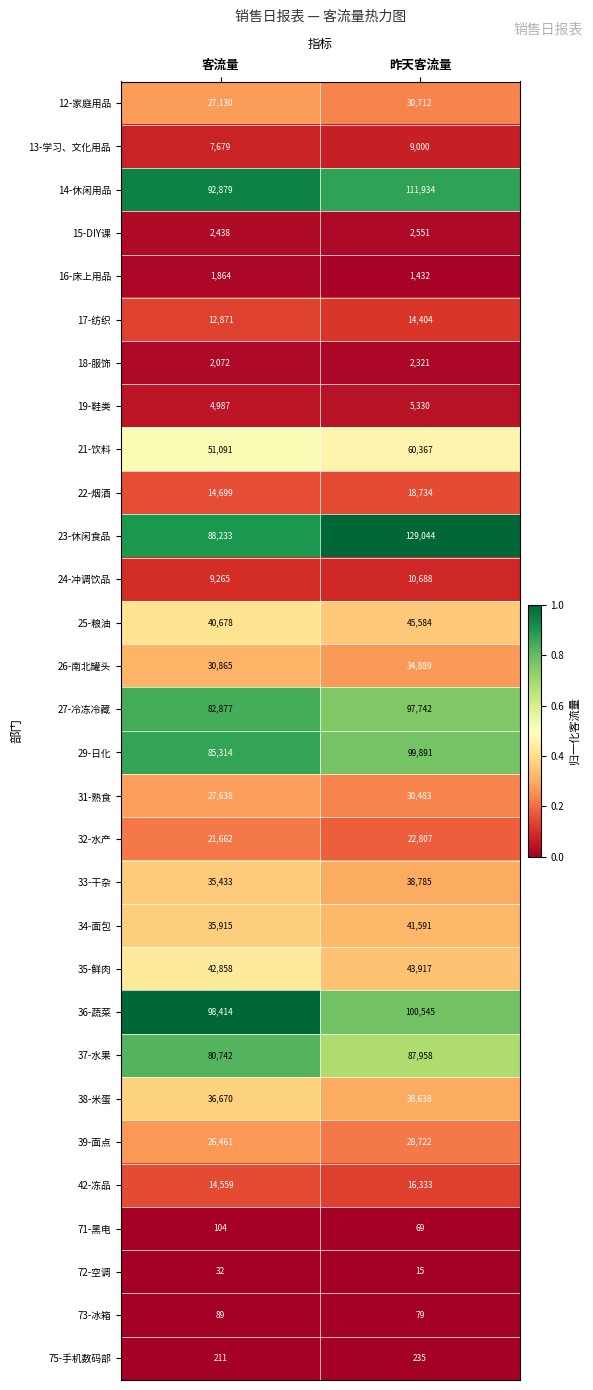

The 12-家庭用品 series shows 16464 at 昨天客流量. True or false?

False